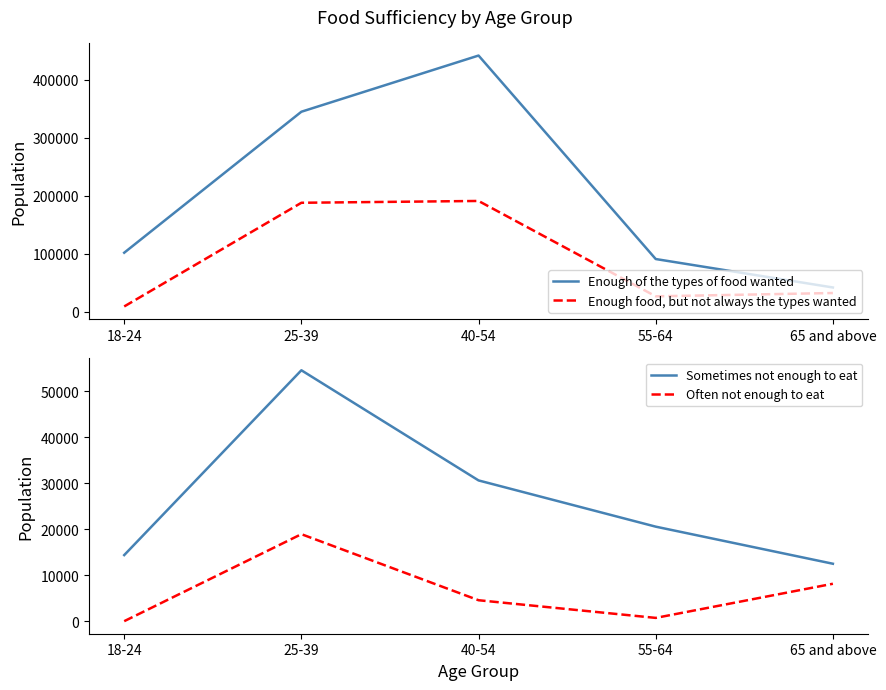

True or false: Enough of the types of food wanted has more than 1 points higher than both neighbors.

False